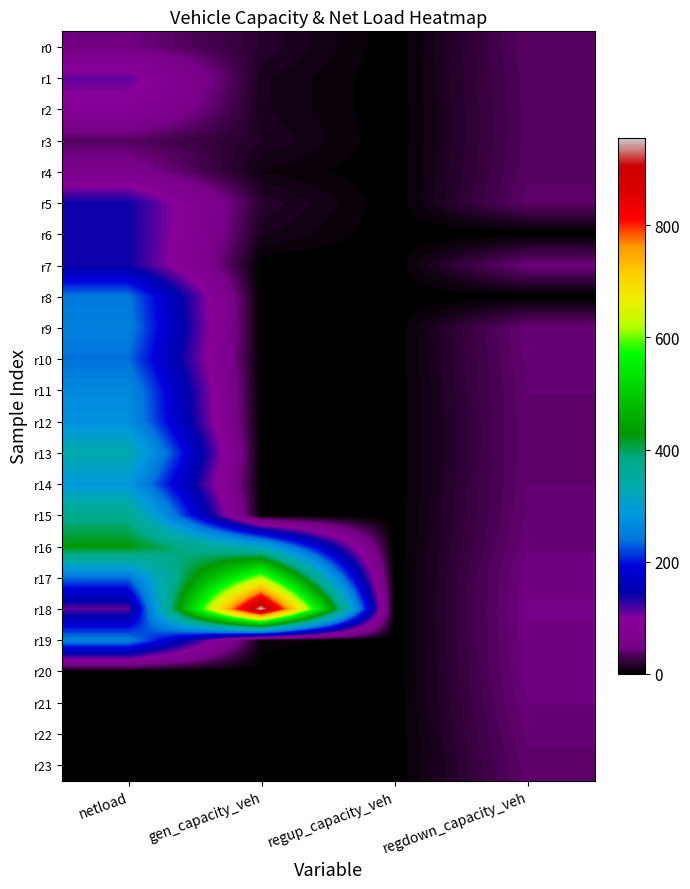

Which has a higher value, netload or gen_capacity_veh?

netload